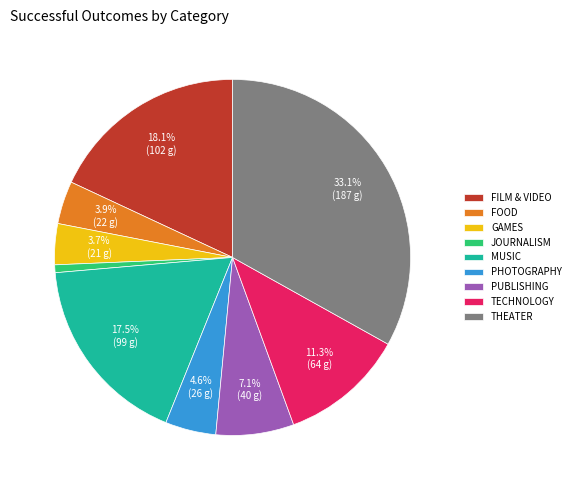

How many slices are in this pie chart?

9